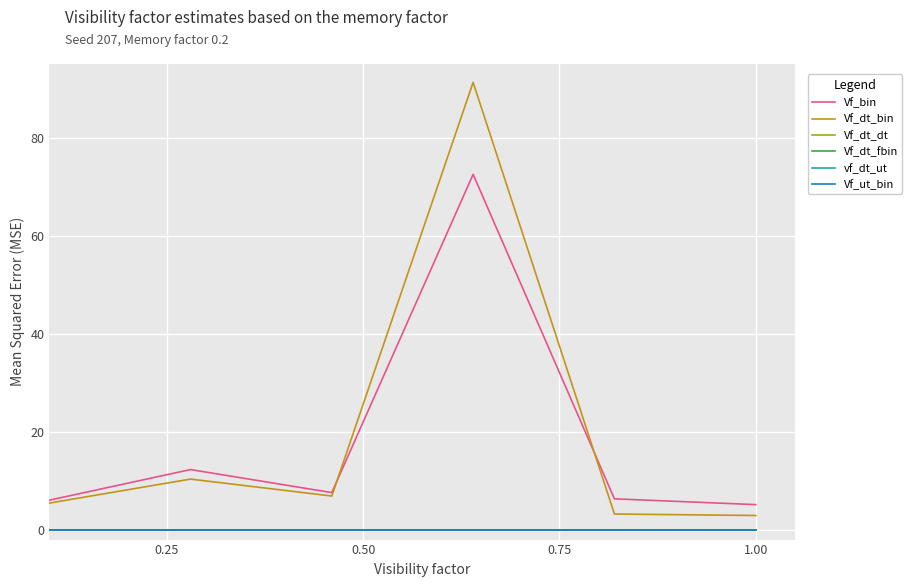

Reading right to left, transcribe all the data shown in this chart.

Vf_bin: 5.1	6.3	72.5	7.6	12.3	6.0
Vf_dt_bin: 2.9	3.2	91.3	6.9	10.3	5.4
Vf_dt_dt: 0.0	0.0	0.0	0.0	0.0	0.0
Vf_dt_fbin: 0.0	0.0	0.0	0.0	0.0	0.0
vf_dt_ut: 0.0	0.0	0.0	0.0	0.0	0.0
Vf_ut_bin: 0.0	0.0	0.0	0.0	0.0	0.0